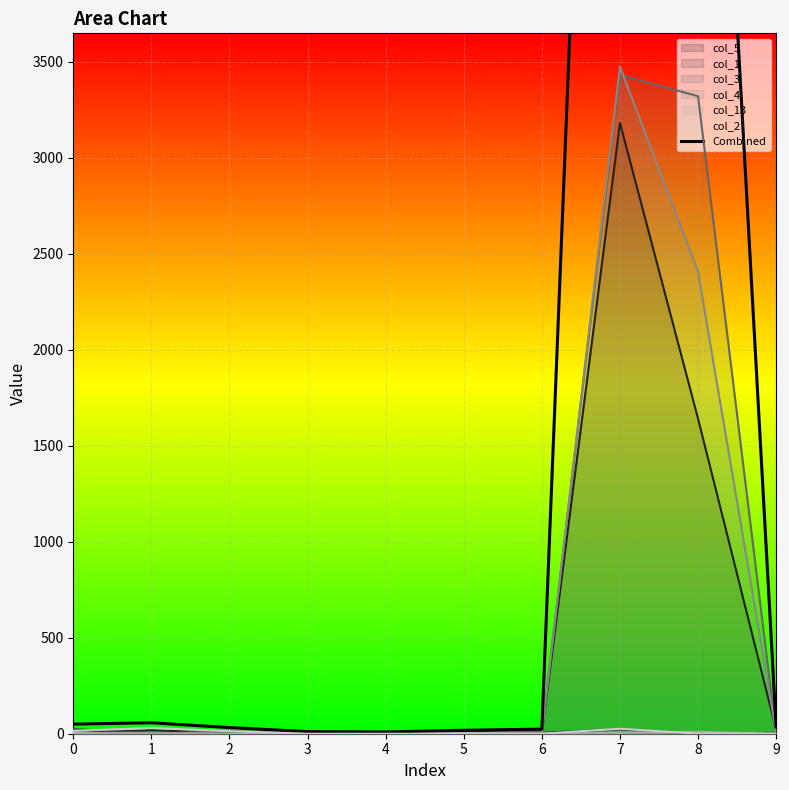

What is the sum of all values?

17754